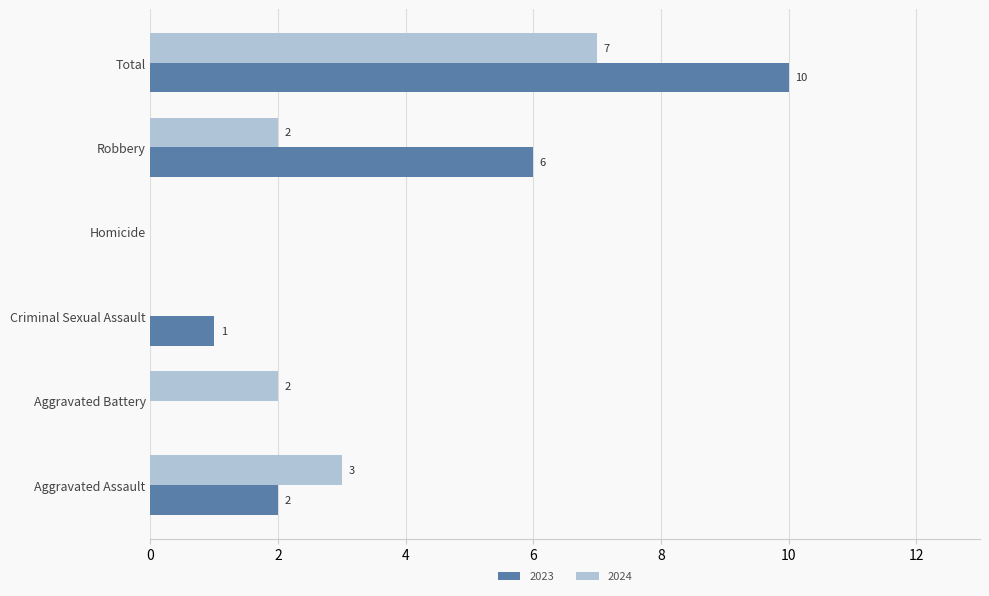

Where is 2024 nearest to the value 3?

Aggravated Assault